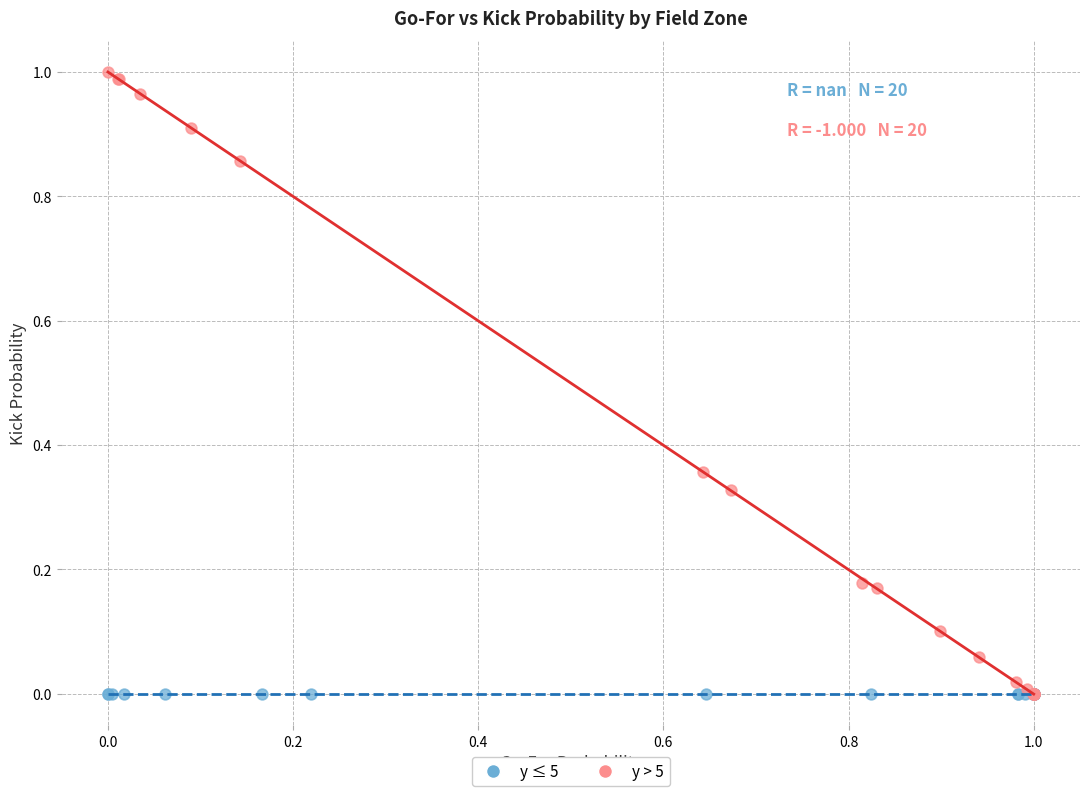

What are all the series names shown in the legend?

y ≤ 5, y > 5